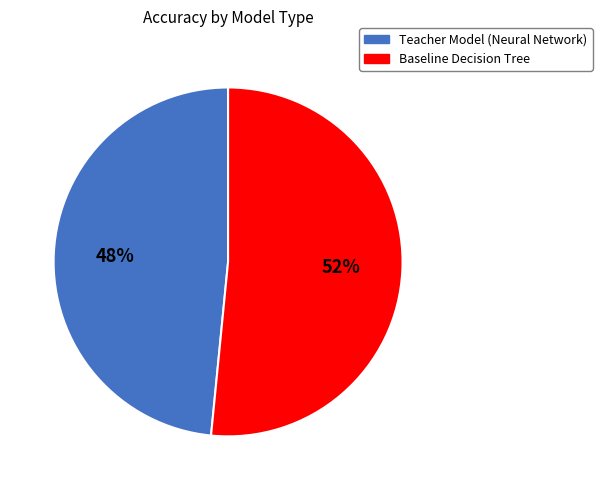

Count the number of slices in the pie.

2